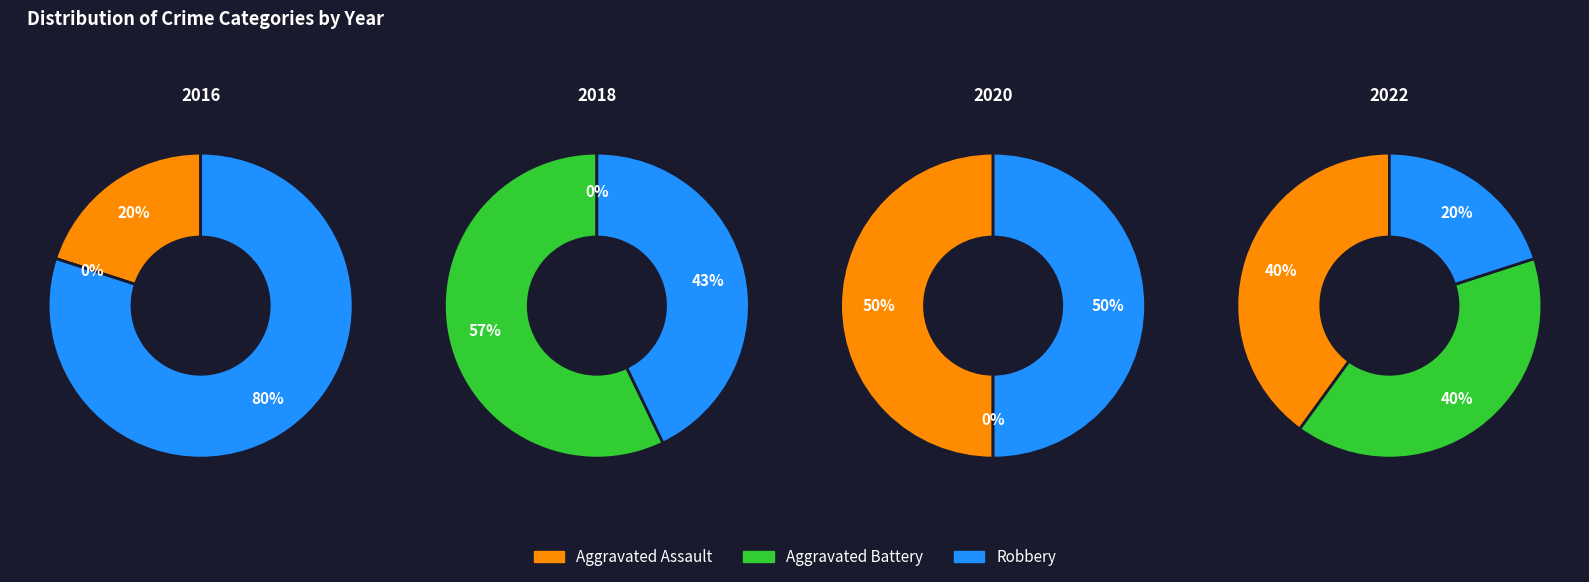

To the nearest percent, what is the combined percentage of 2016 and 2020?

25%